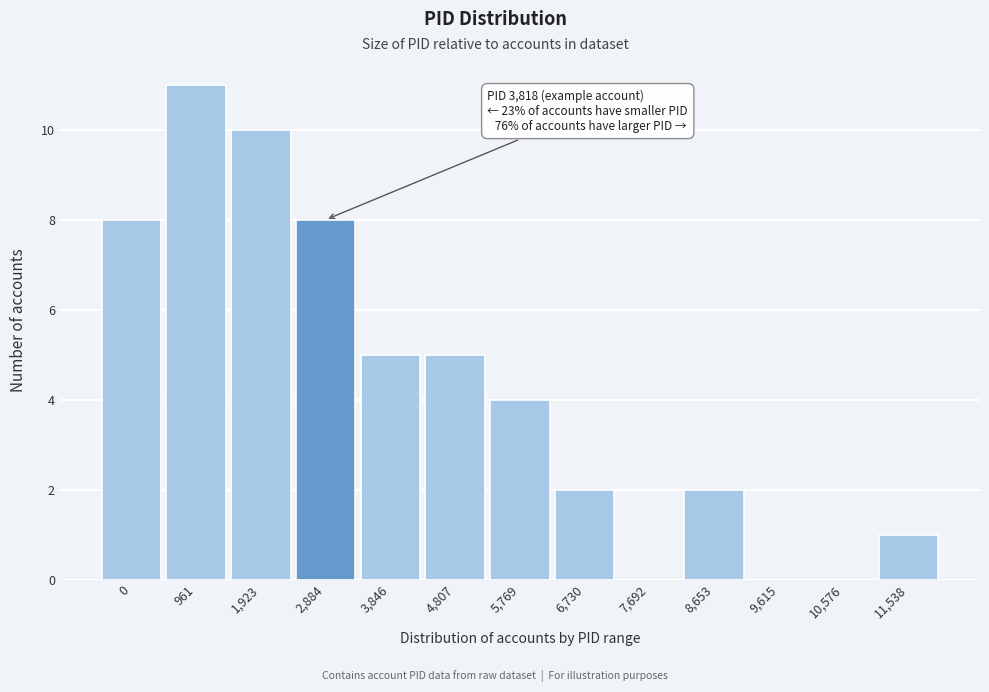

Reading left to right, what are all the values shown in this chart?

0=8	961=11	1,923=10	2,884=8	3,846=5	4,807=5	5,769=4	6,730=2	7,692=0	8,653=2	9,615=0	10,576=0	11,538=1